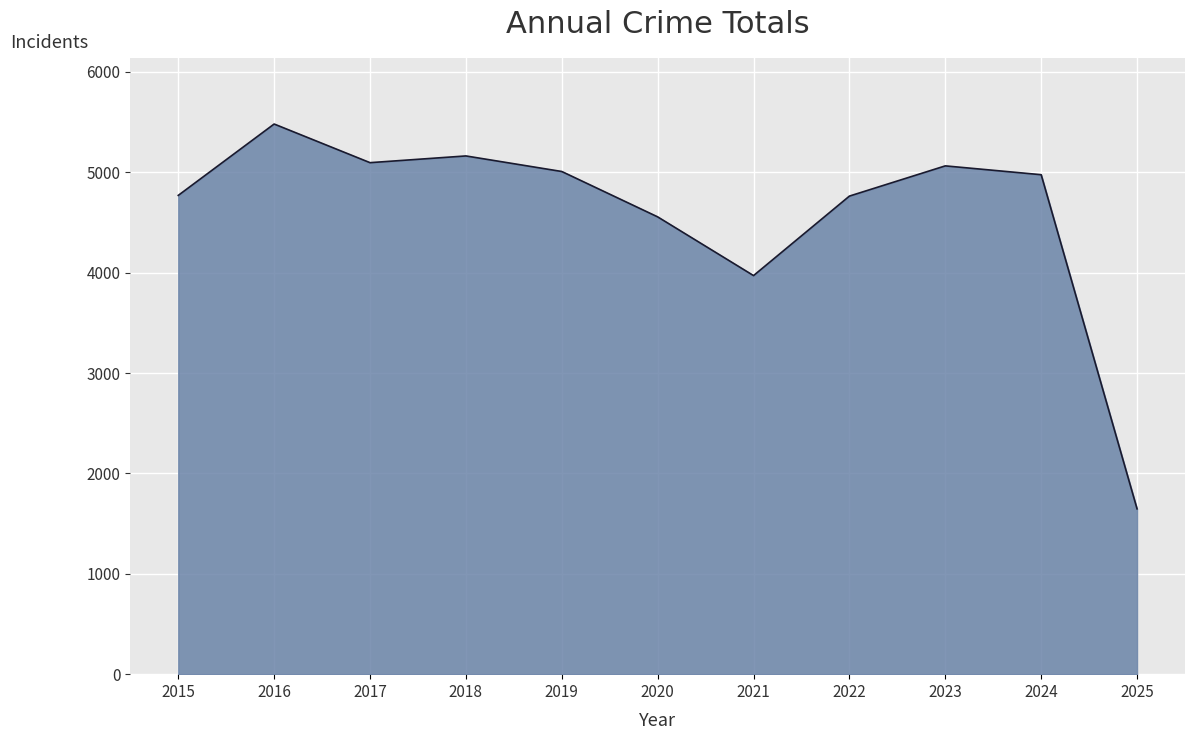

What is the difference between the values at 2025 and 2018?

3516